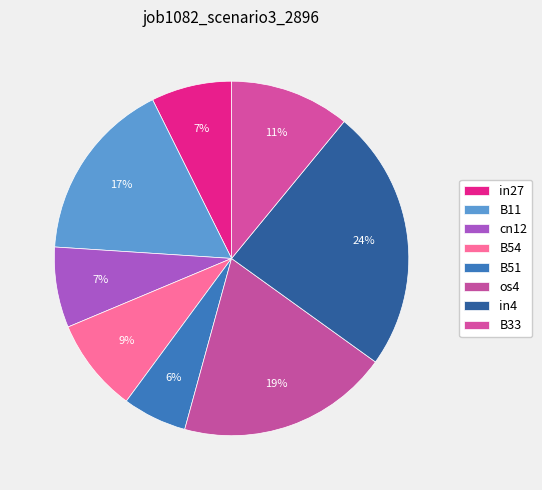

How many slices are in this pie chart?

8